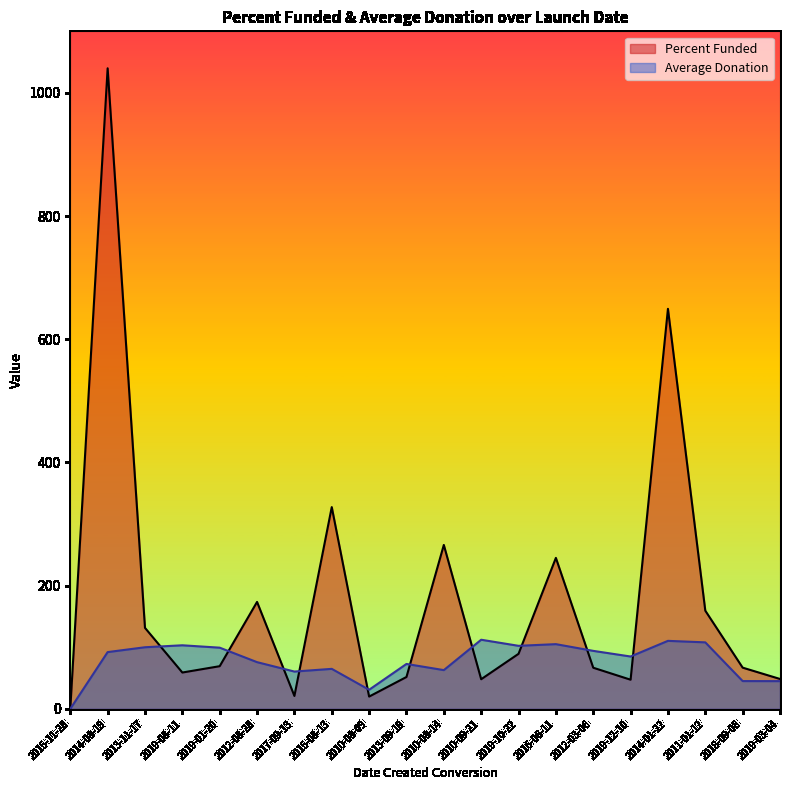

List the series in order of their peak value, highest first.

Percent Funded, Average Donation